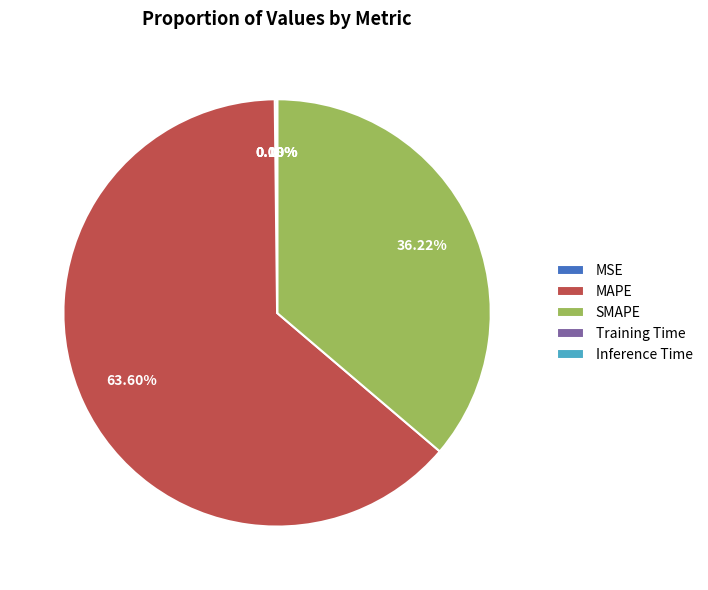

Do SMAPE and MAPE together represent more than half of the pie?

Yes